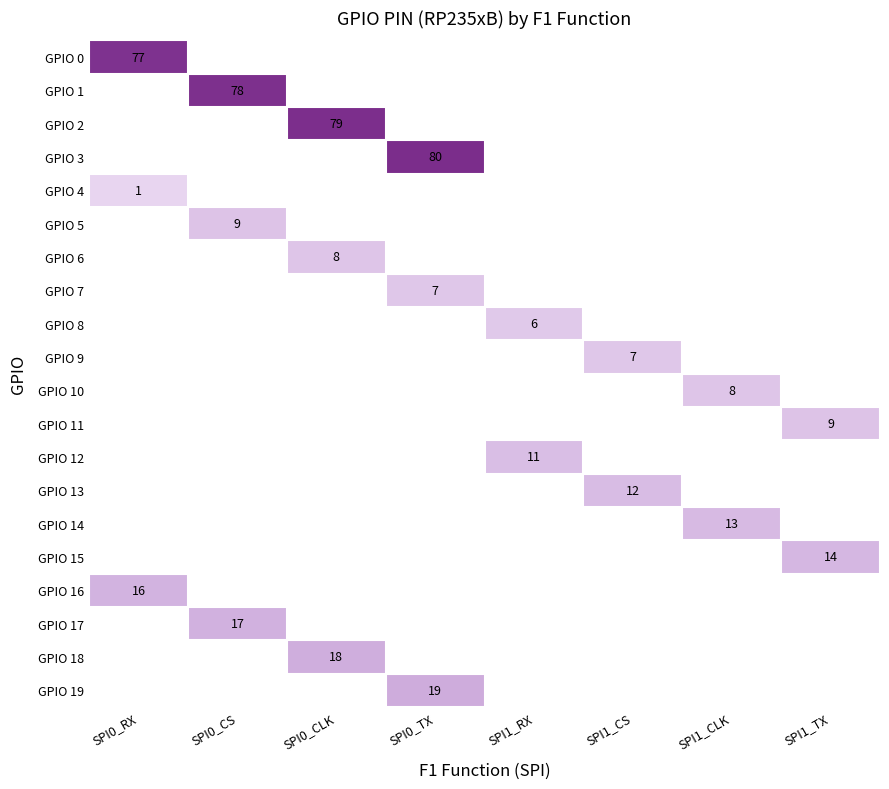

Is it true that GPIO 16 equals 16 at SPI0_RX?

True